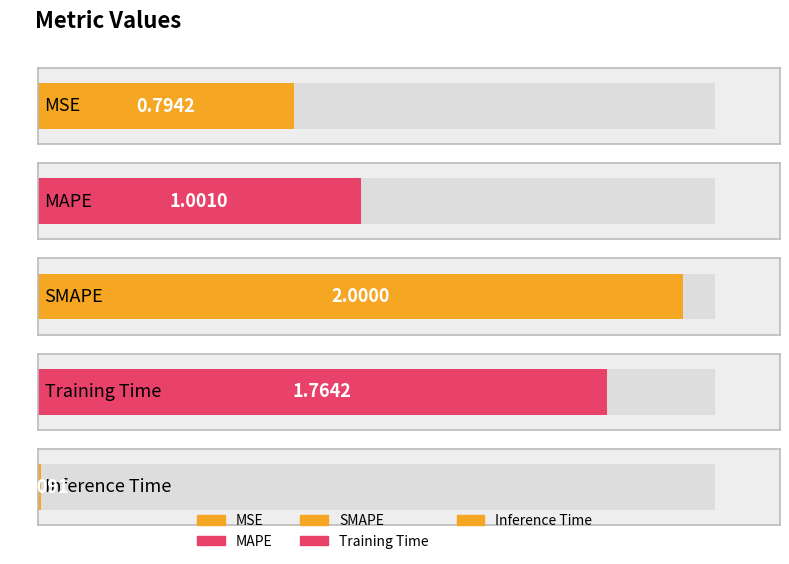

Does the chart contain any negative values?

No